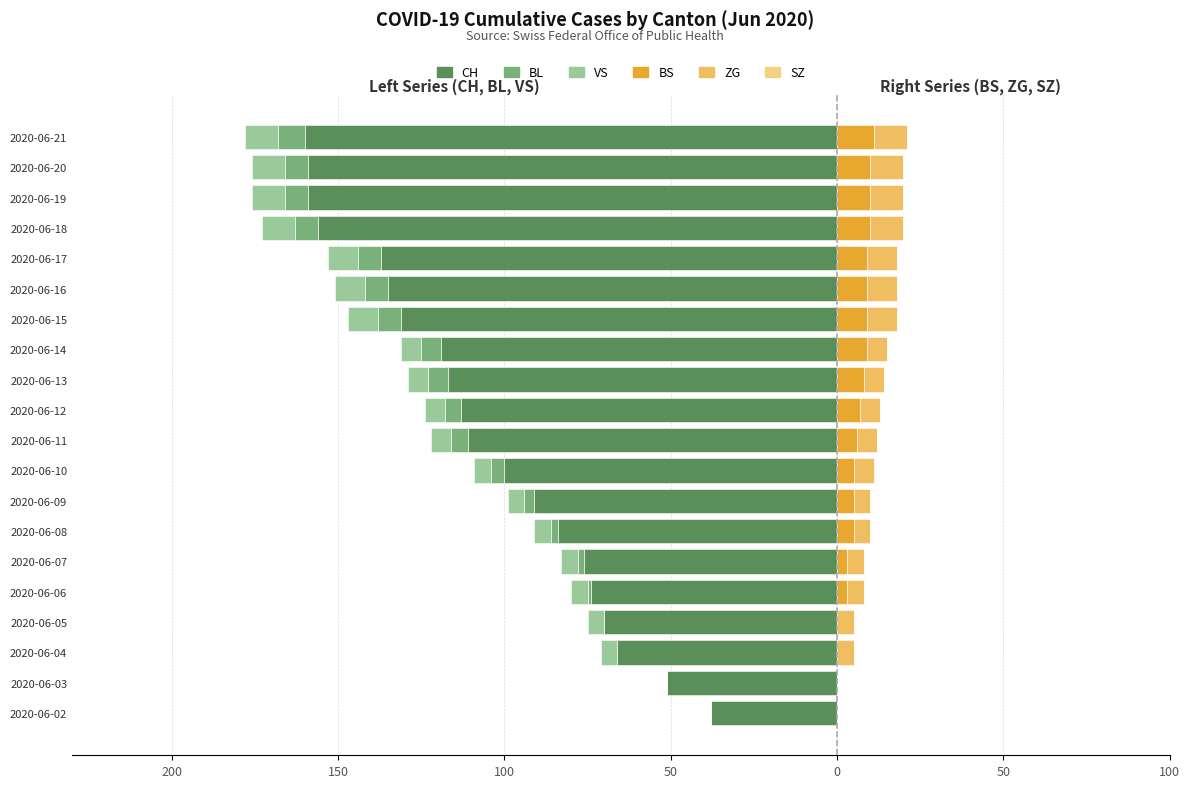

The BL series shows -7.0 at 2020-06-17. True or false?

True